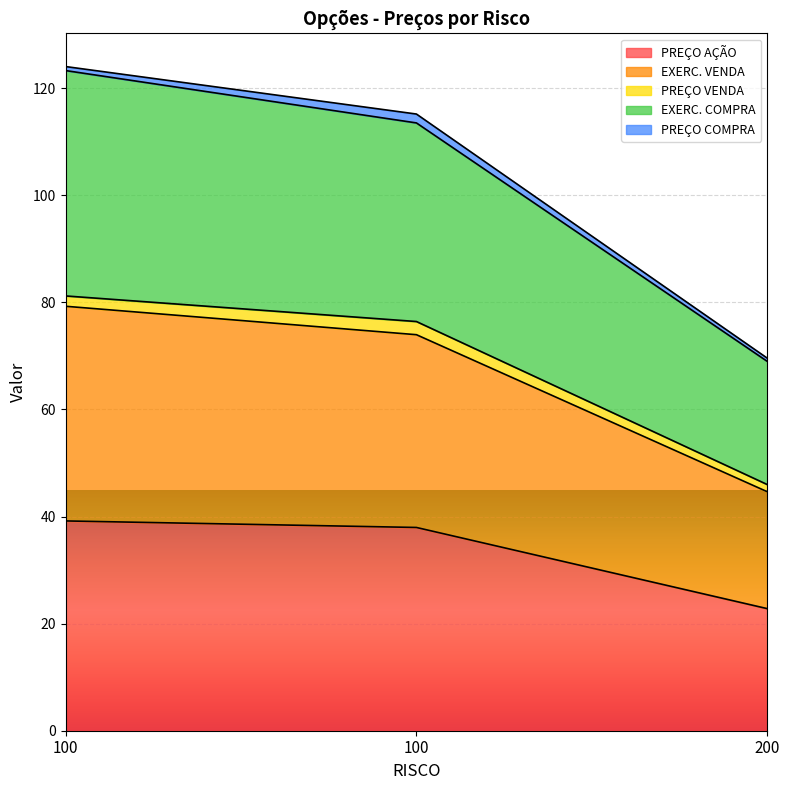

How many values in the PREÇO AÇÃO series are below 37?

1